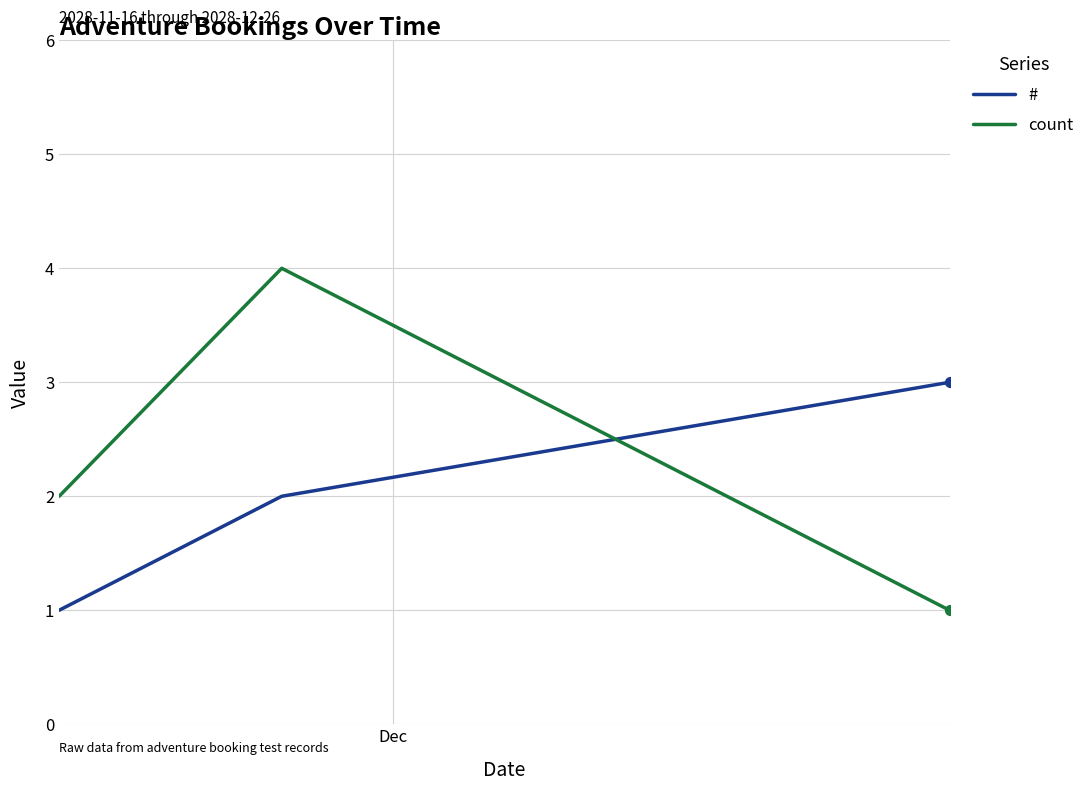

Which series has the widest spread of values?

count